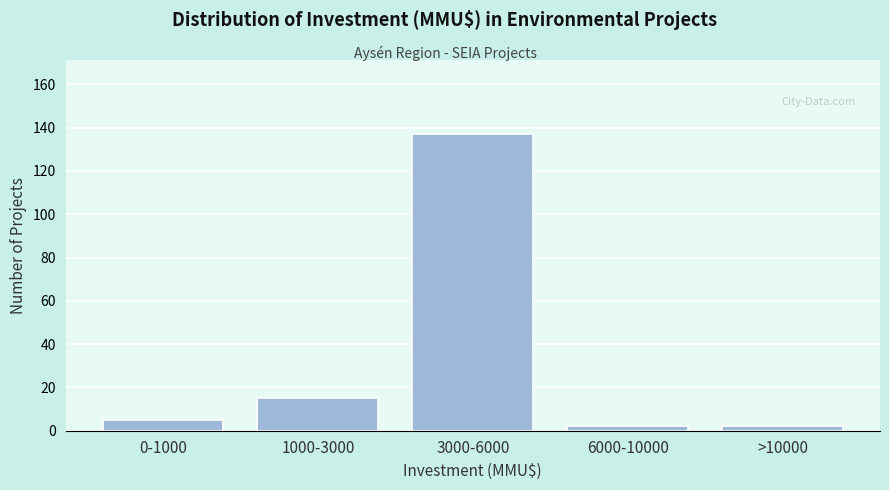

Reading left to right, transcribe all the data shown in this chart.

0-1000=5	1000-3000=15	3000-6000=137	6000-10000=2	>10000=2